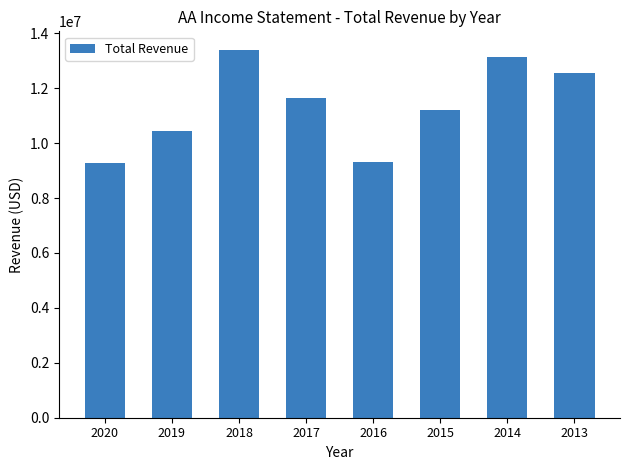

Is it true that the value at 2018 is 5616023?

False